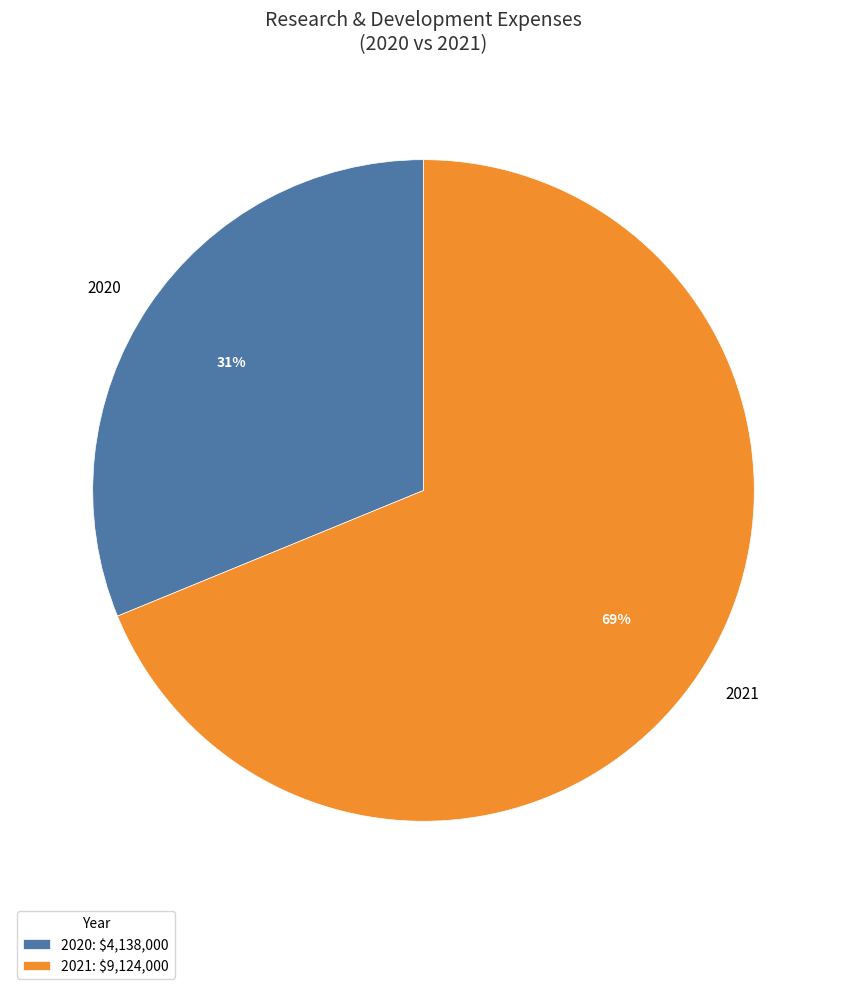

How many segments does this pie chart have?

2